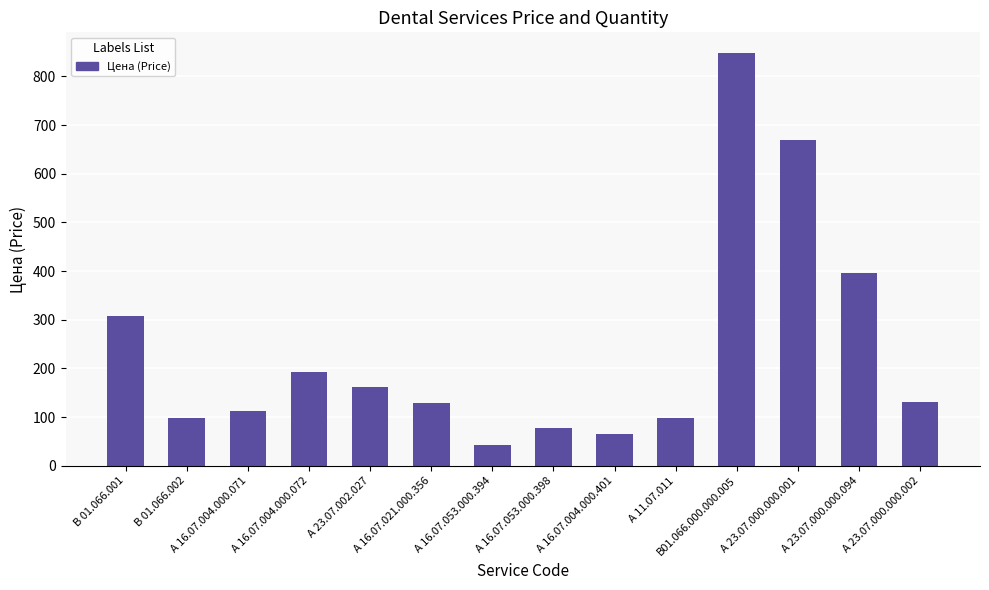

Is it true that the value at А 23.07.000.000.094 is 397?

True